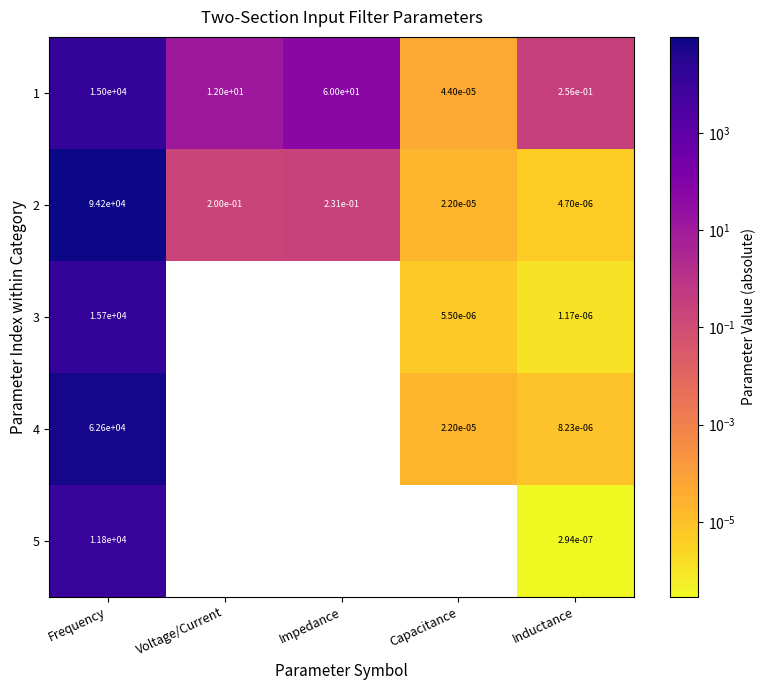

Where does the 1 series first go above 12?

Frequency